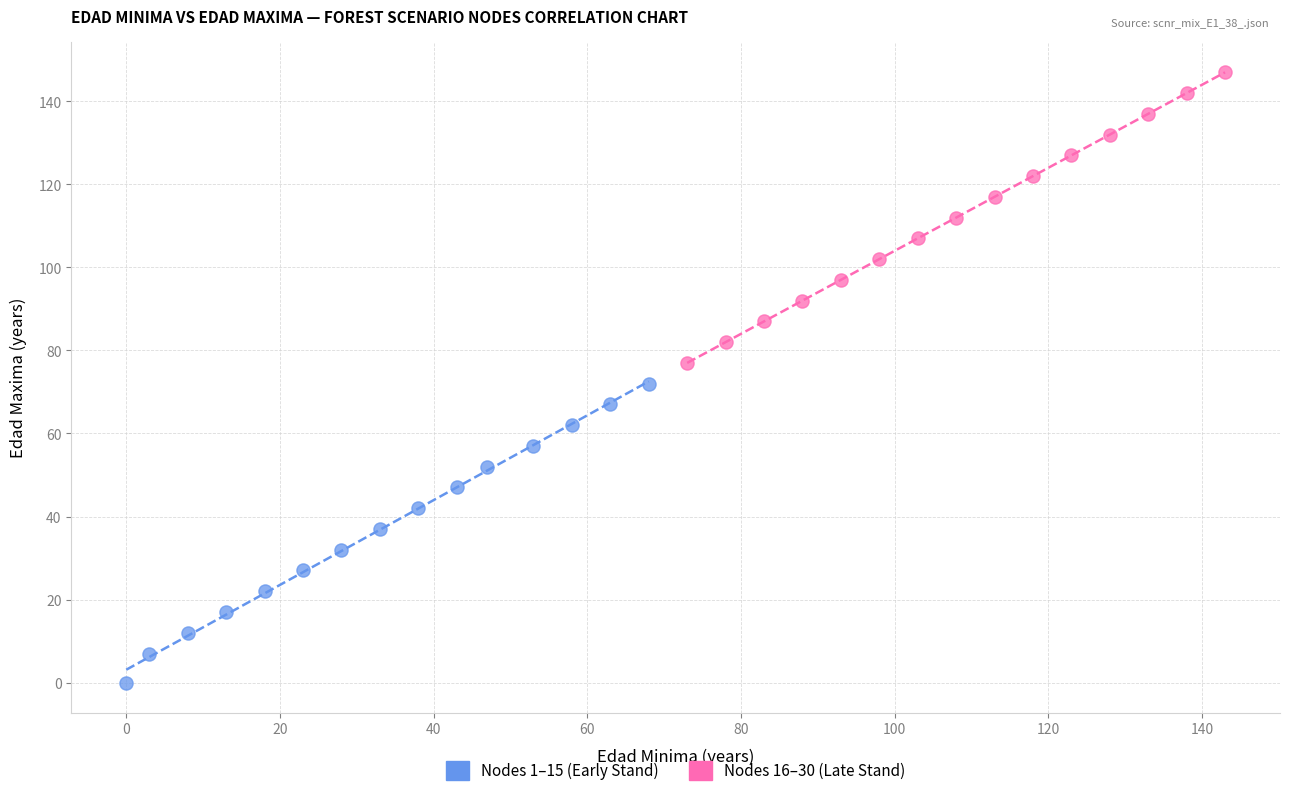

Which series reaches the maximum Y coordinate?

Nodes 16–30 (Late Stand)